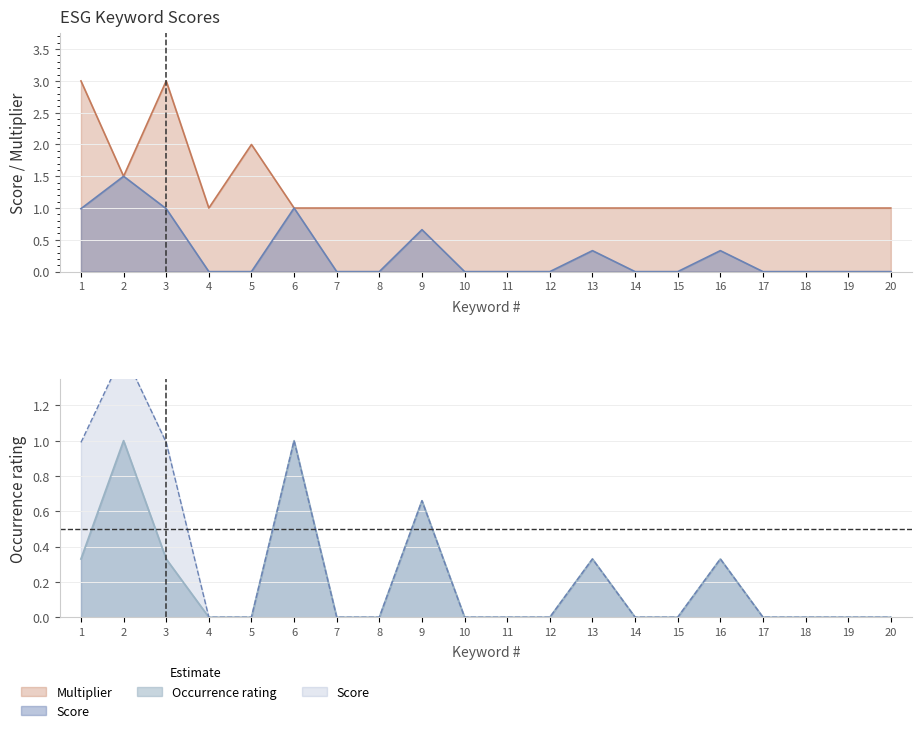

At how many categories does at least one series exceed 2?

2